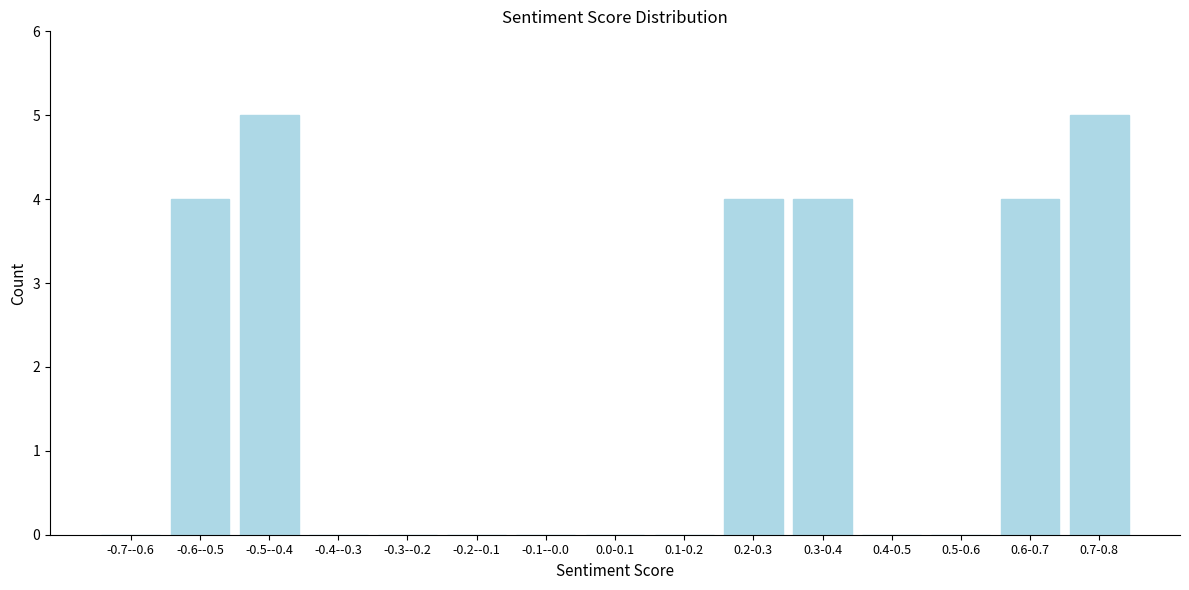

Reading right to left, transcribe all the data shown in this chart.

0.7-0.8=5	0.6-0.7=4	0.5-0.6=0	0.4-0.5=0	0.3-0.4=4	0.2-0.3=4	0.1-0.2=0	0.0-0.1=0	-0.1--0.0=0	-0.2--0.1=0	-0.3--0.2=0	-0.4--0.3=0	-0.5--0.4=5	-0.6--0.5=4	-0.7--0.6=0